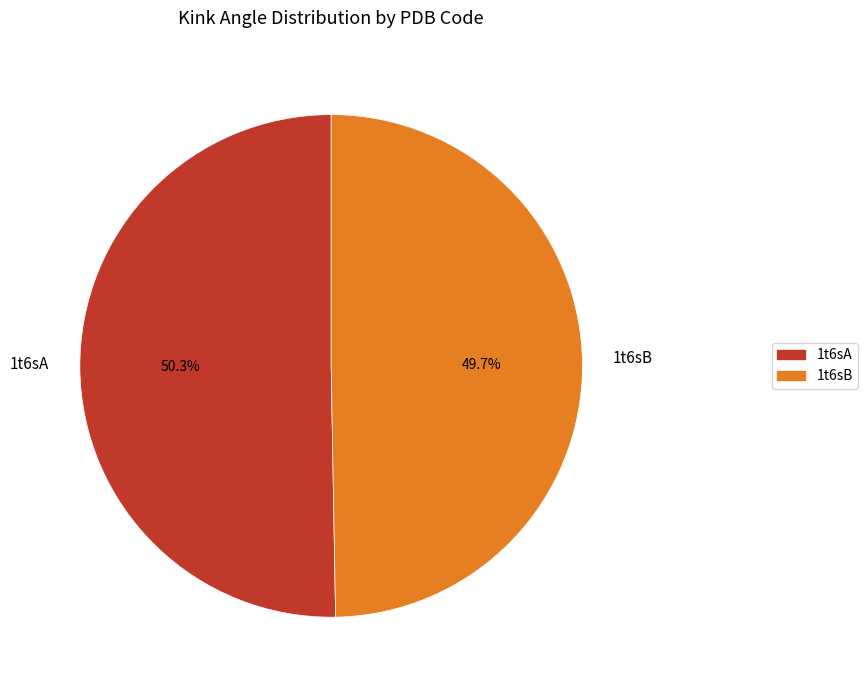

The 1t6sA slice represents 42% of the pie. True or false?

False